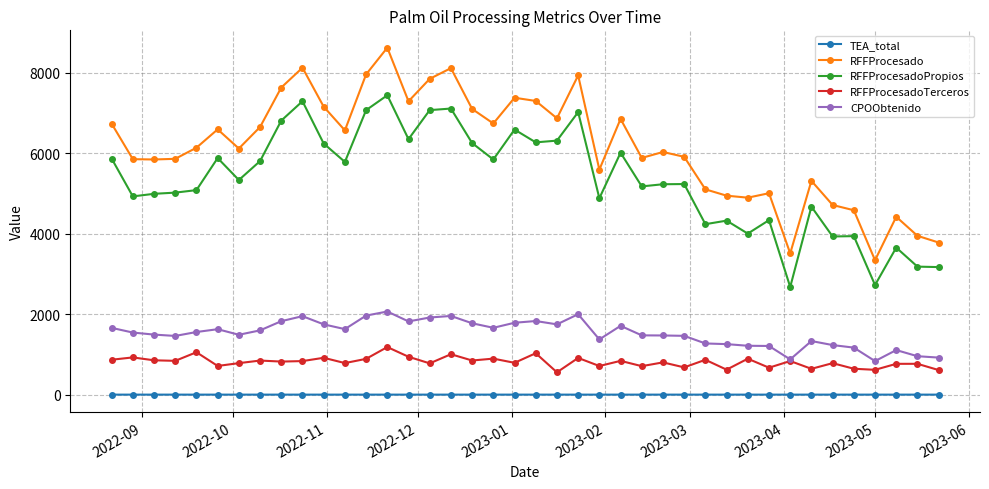

What are all the series names shown in the legend?

TEA_total, RFFProcesado, RFFProcesadoPropios, RFFProcesadoTerceros, CPOObtenido